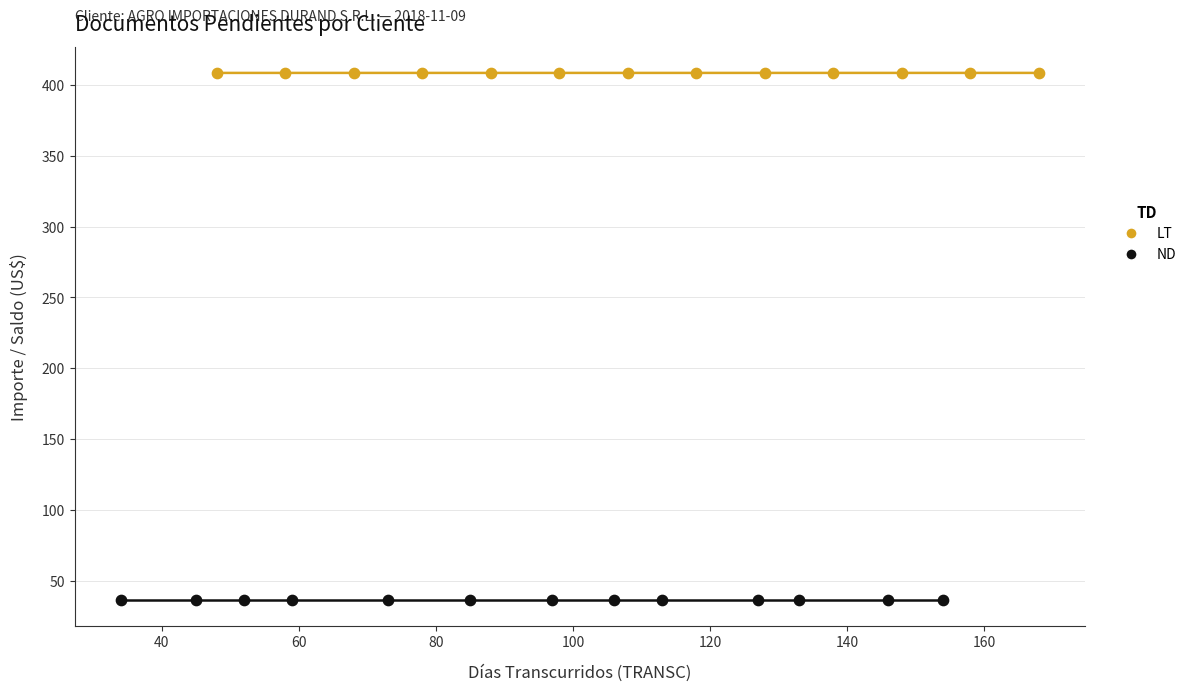

Which series contains the lowest Y value?

ND